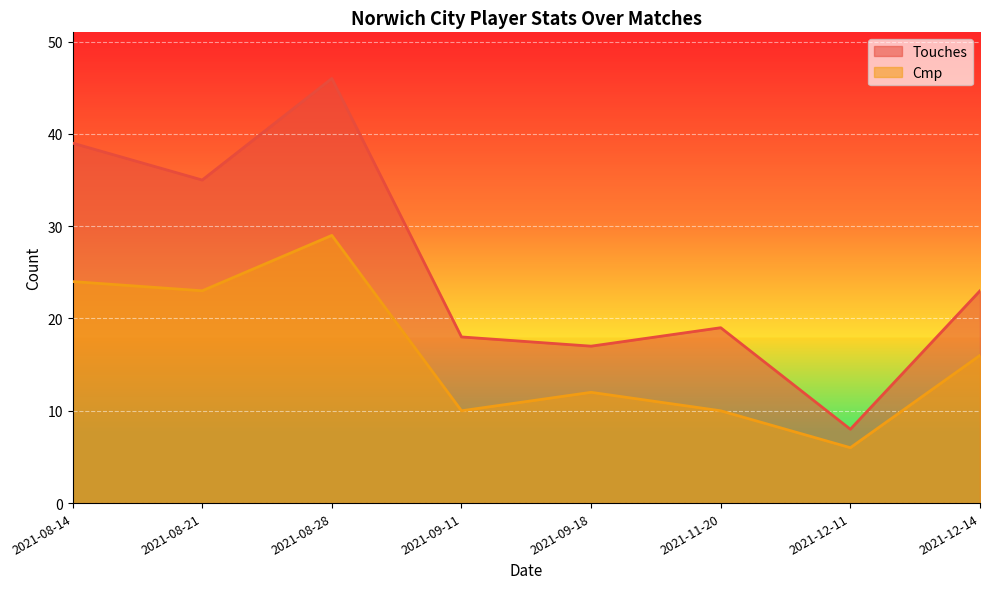

Which series has the widest spread of values?

Touches